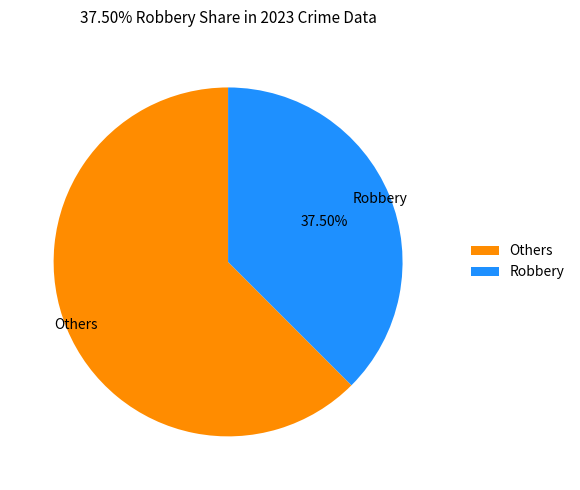

What is the largest slice in the pie chart?

Others